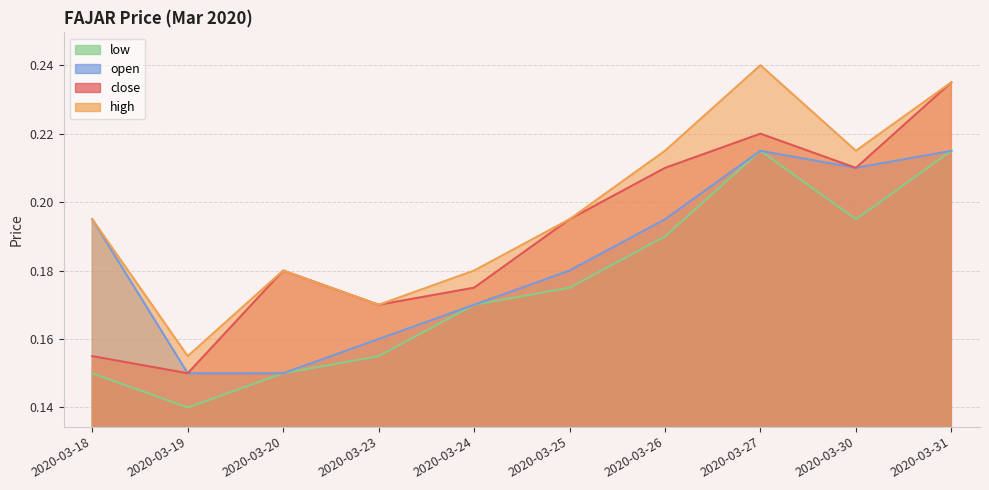

Reading left to right, extract all data points from this chart.

close: 0.2	0.1	0.2	0.2	0.2	0.2	0.2	0.2	0.2	0.2
high: 0.2	0.2	0.2	0.2	0.2	0.2	0.2	0.2	0.2	0.2
low: 0.1	0.1	0.1	0.2	0.2	0.2	0.2	0.2	0.2	0.2
open: 0.2	0.1	0.1	0.2	0.2	0.2	0.2	0.2	0.2	0.2